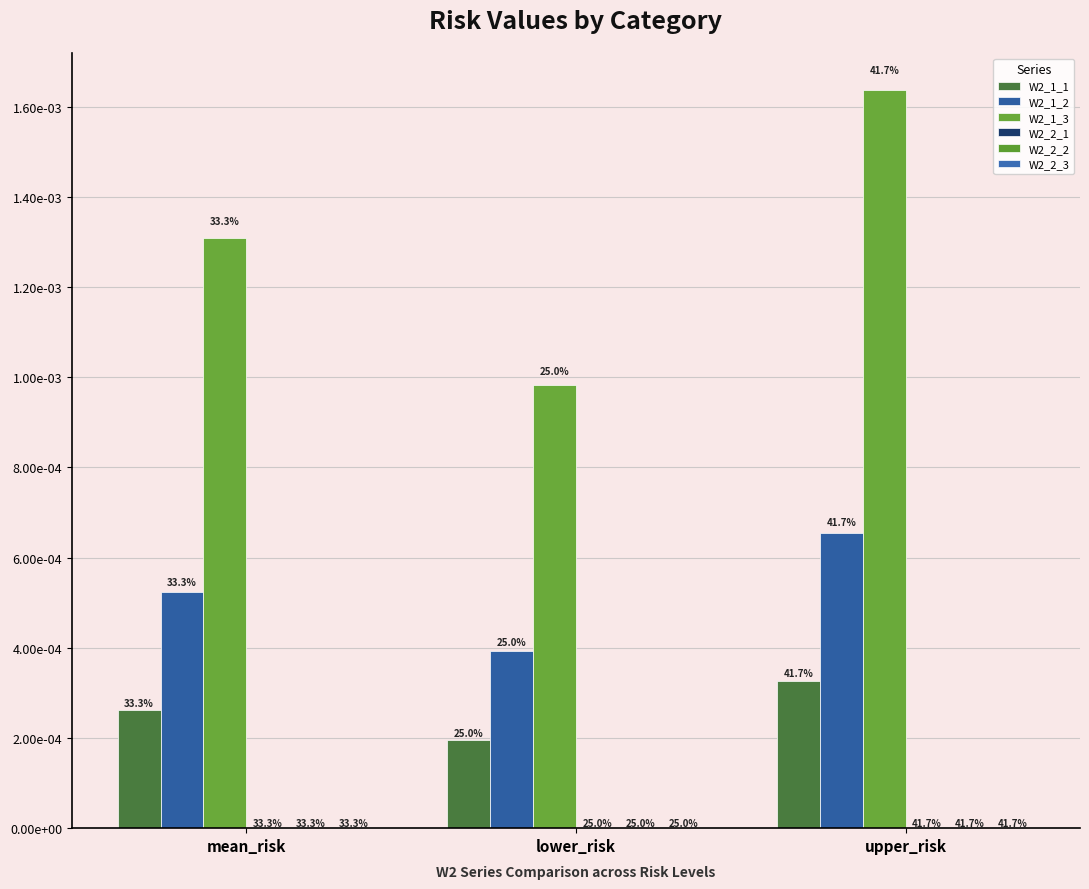

Is it true that W2_1_1 equals 0.0 at upper_risk?

False